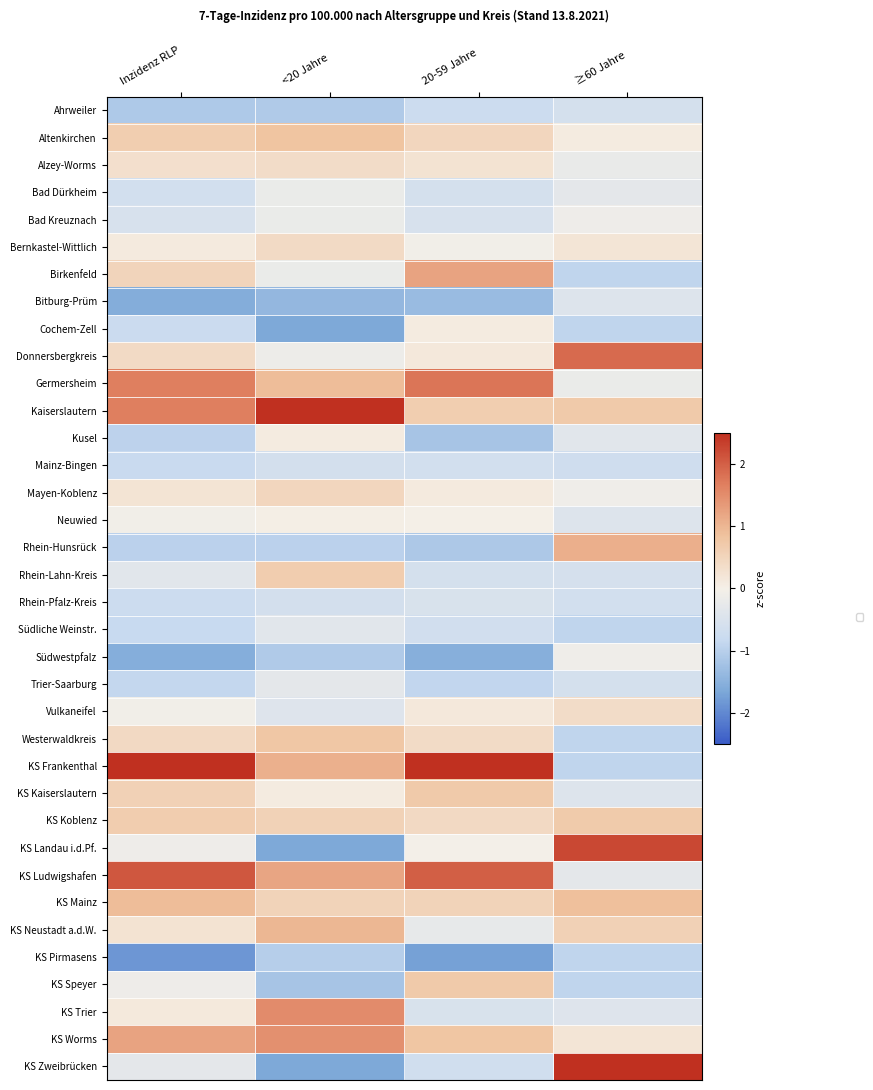

Reading right to left, list all the values displayed in this chart.

Ahrweiler: ≥60 Jahre=-0.6	20-59 Jahre=-0.8	<20 Jahre=-1.1	Inzidenz RLP=-1.1
Altenkirchen: ≥60 Jahre=0.1	20-59 Jahre=0.5	<20 Jahre=0.8	Inzidenz RLP=0.6
Alzey-Worms: ≥60 Jahre=-0.2	20-59 Jahre=0.2	<20 Jahre=0.4	Inzidenz RLP=0.3
Bad Dürkheim: ≥60 Jahre=-0.3	20-59 Jahre=-0.6	<20 Jahre=-0.2	Inzidenz RLP=-0.6
Bad Kreuznach: ≥60 Jahre=-0.1	20-59 Jahre=-0.5	<20 Jahre=-0.2	Inzidenz RLP=-0.5
Bernkastel-Wittlich: ≥60 Jahre=0.2	20-59 Jahre=-0.1	<20 Jahre=0.4	Inzidenz RLP=0.1
Birkenfeld: ≥60 Jahre=-0.9	20-59 Jahre=1.2	<20 Jahre=-0.2	Inzidenz RLP=0.5
Bitburg-Prüm: ≥60 Jahre=-0.4	20-59 Jahre=-1.3	<20 Jahre=-1.4	Inzidenz RLP=-1.6
Cochem-Zell: ≥60 Jahre=-0.9	20-59 Jahre=0.1	<20 Jahre=-1.6	Inzidenz RLP=-0.8
Donnersbergkreis: ≥60 Jahre=1.9	20-59 Jahre=0.1	<20 Jahre=-0.2	Inzidenz RLP=0.4
Germersheim: ≥60 Jahre=-0.2	20-59 Jahre=1.8	<20 Jahre=0.9	Inzidenz RLP=1.7
Kaiserslautern: ≥60 Jahre=0.7	20-59 Jahre=0.6	<20 Jahre=2.7	Inzidenz RLP=1.7
Kusel: ≥60 Jahre=-0.4	20-59 Jahre=-1.2	<20 Jahre=0.1	Inzidenz RLP=-1.0
Mainz-Bingen: ≥60 Jahre=-0.7	20-59 Jahre=-0.6	<20 Jahre=-0.6	Inzidenz RLP=-0.8
Mayen-Koblenz: ≥60 Jahre=-0.1	20-59 Jahre=0.1	<20 Jahre=0.5	Inzidenz RLP=0.2
Neuwied: ≥60 Jahre=-0.4	20-59 Jahre=0.0	<20 Jahre=0.0	Inzidenz RLP=-0.1
Rhein-Hunsrück: ≥60 Jahre=1.1	20-59 Jahre=-1.1	<20 Jahre=-1.0	Inzidenz RLP=-1.0
Rhein-Lahn-Kreis: ≥60 Jahre=-0.6	20-59 Jahre=-0.6	<20 Jahre=0.6	Inzidenz RLP=-0.4
Rhein-Pfalz-Kreis: ≥60 Jahre=-0.6	20-59 Jahre=-0.5	<20 Jahre=-0.6	Inzidenz RLP=-0.8
Südliche Weinstr.: ≥60 Jahre=-0.9	20-59 Jahre=-0.7	<20 Jahre=-0.4	Inzidenz RLP=-0.8
Südwestpfalz: ≥60 Jahre=-0.1	20-59 Jahre=-1.5	<20 Jahre=-1.1	Inzidenz RLP=-1.6
Trier-Saarburg: ≥60 Jahre=-0.6	20-59 Jahre=-0.9	<20 Jahre=-0.3	Inzidenz RLP=-0.9
Vulkaneifel: ≥60 Jahre=0.4	20-59 Jahre=0.1	<20 Jahre=-0.4	Inzidenz RLP=-0.1
Westerwaldkreis: ≥60 Jahre=-0.9	20-59 Jahre=0.4	<20 Jahre=0.8	Inzidenz RLP=0.4
KS Frankenthal: ≥60 Jahre=-0.9	20-59 Jahre=3.2	<20 Jahre=1.1	Inzidenz RLP=2.5
KS Kaiserslautern: ≥60 Jahre=-0.4	20-59 Jahre=0.7	<20 Jahre=0.1	Inzidenz RLP=0.6
KS Koblenz: ≥60 Jahre=0.7	20-59 Jahre=0.4	<20 Jahre=0.6	Inzidenz RLP=0.7
KS Landau i.d.Pf.: ≥60 Jahre=2.2	20-59 Jahre=-0.0	<20 Jahre=-1.6	Inzidenz RLP=-0.1
KS Ludwigshafen: ≥60 Jahre=-0.3	20-59 Jahre=2.0	<20 Jahre=1.2	Inzidenz RLP=2.1
KS Mainz: ≥60 Jahre=0.9	20-59 Jahre=0.5	<20 Jahre=0.5	Inzidenz RLP=0.9
KS Neustadt a.d.W.: ≥60 Jahre=0.6	20-59 Jahre=-0.2	<20 Jahre=1.0	Inzidenz RLP=0.2
KS Pirmasens: ≥60 Jahre=-0.9	20-59 Jahre=-1.7	<20 Jahre=-1.0	Inzidenz RLP=-1.8
KS Speyer: ≥60 Jahre=-0.9	20-59 Jahre=0.7	<20 Jahre=-1.2	Inzidenz RLP=-0.1
KS Trier: ≥60 Jahre=-0.4	20-59 Jahre=-0.5	<20 Jahre=1.5	Inzidenz RLP=0.1
KS Worms: ≥60 Jahre=0.2	20-59 Jahre=0.8	<20 Jahre=1.4	Inzidenz RLP=1.2
KS Zweibrücken: ≥60 Jahre=3.9	20-59 Jahre=-0.7	<20 Jahre=-1.6	Inzidenz RLP=-0.3